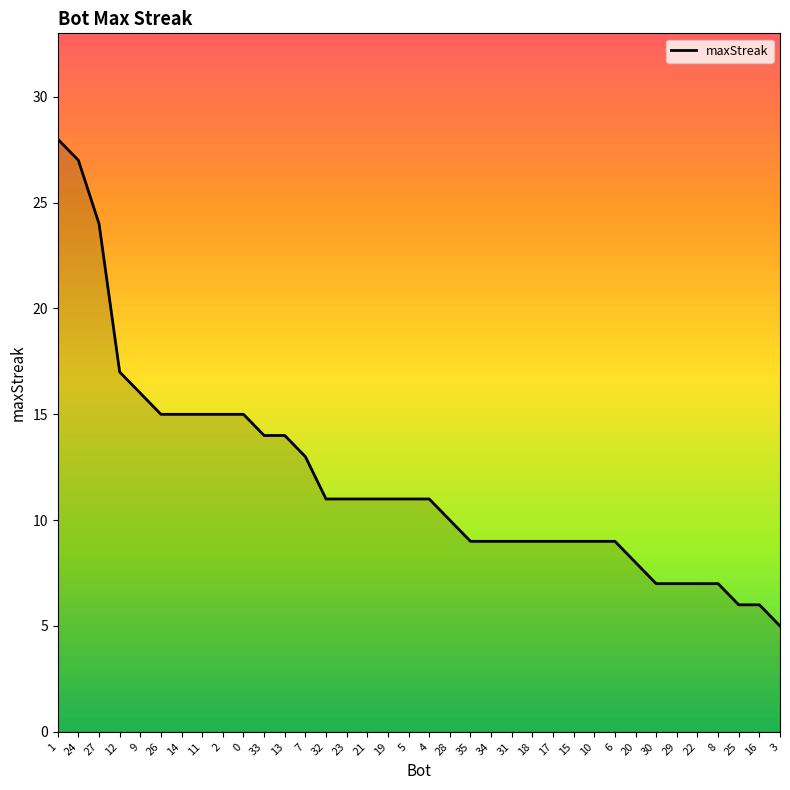

How many lines are shown in the chart?

1